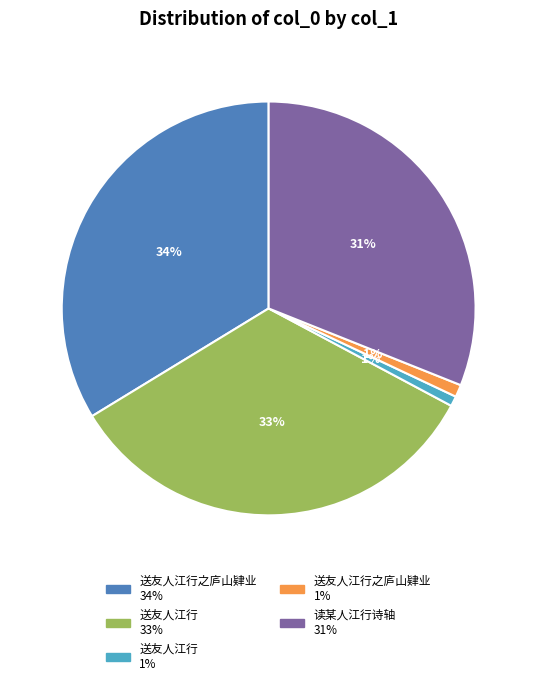

To the nearest percent, what is the average slice percentage?

20%